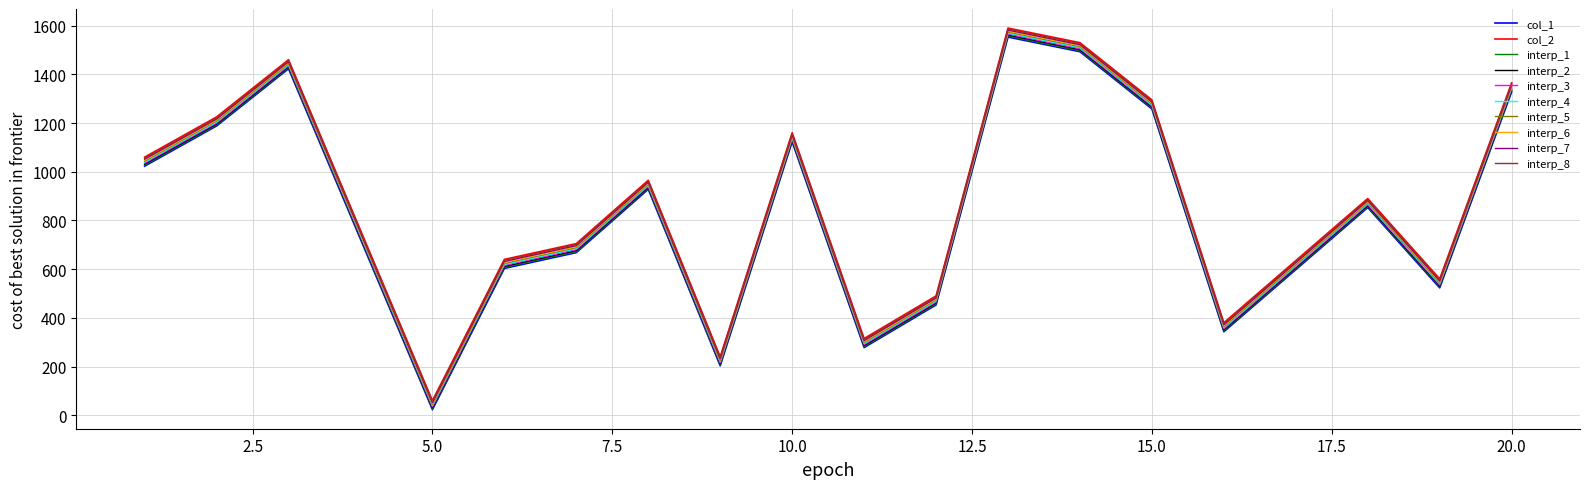

True or false: col_1 and col_2 cross at least once.

False